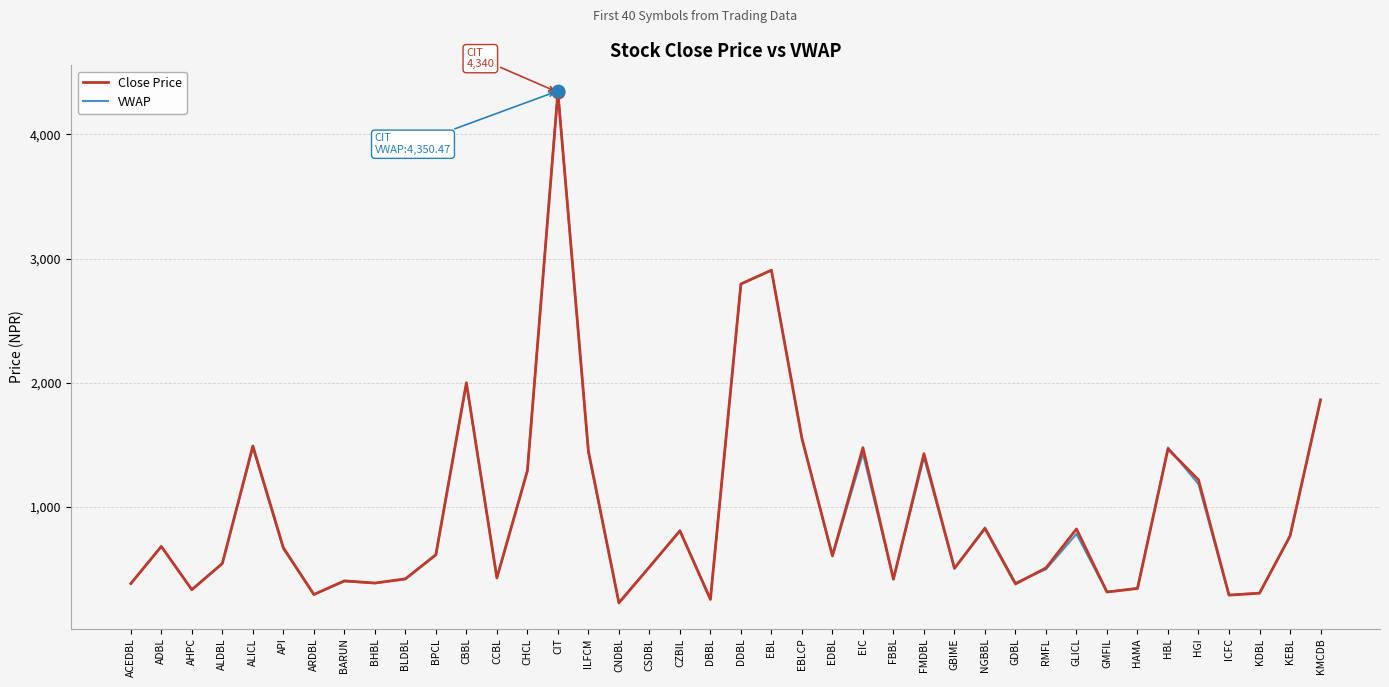

What is the spread (max minus min) of values at CHCL?

3.6